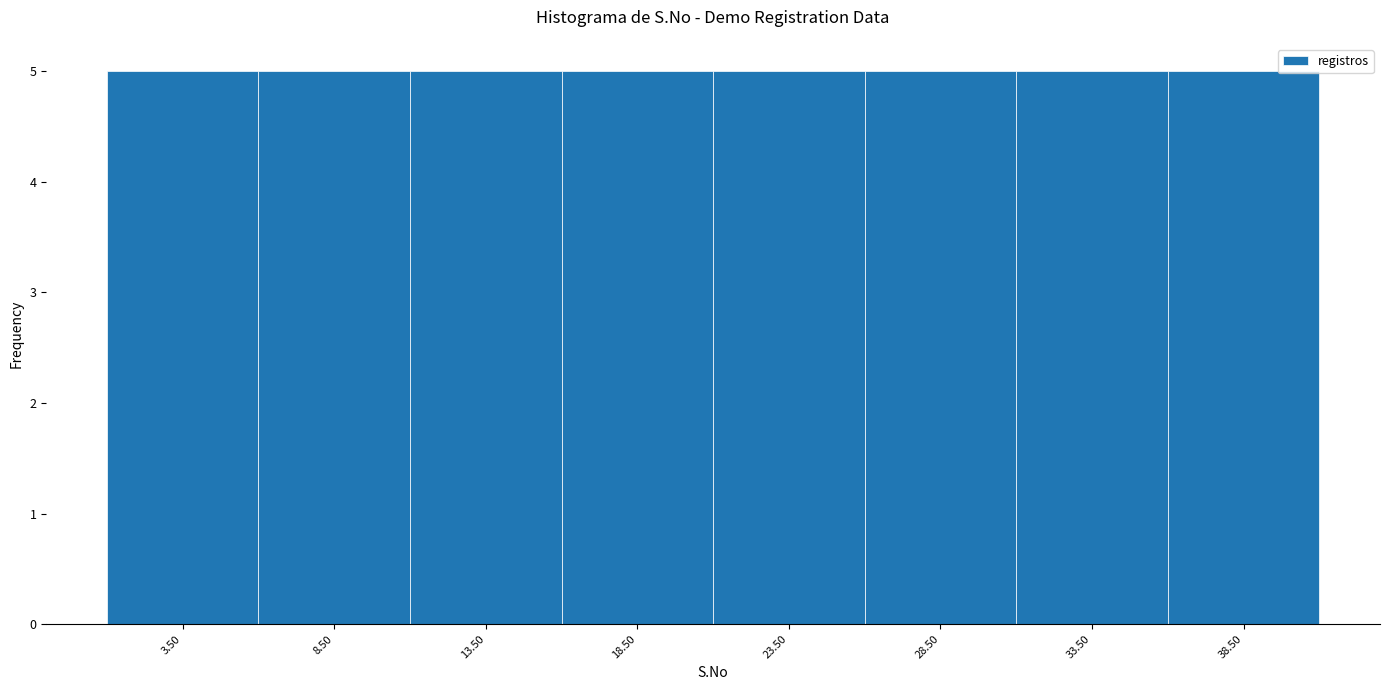

Reading left to right, transcribe this chart: for each bar, give the range it covers on the x-axis and its height. The values are not printed on the chart, so give them approximately, as read against the axis.

1 to 6: 5
6 to 11: 5
11 to 16: 5
16 to 21: 5
21 to 26: 5
26 to 31: 5
31 to 36: 5
36 to 41: 5